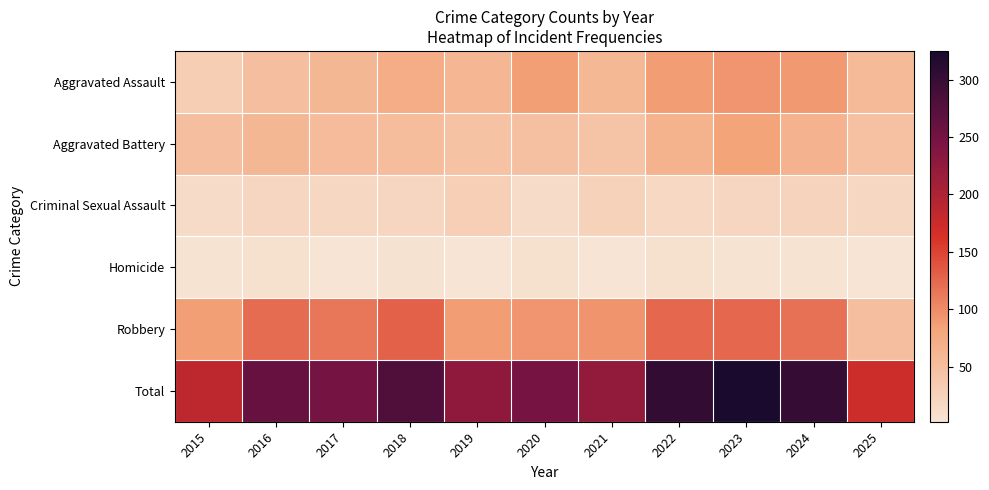

Reading right to left, extract all data points from this chart.

Aggravated Assault: 2025=55	2024=91	2023=93	2022=89	2021=58	2020=87	2019=61	2018=72	2017=59	2016=50	2015=31
Aggravated Battery: 2025=47	2024=64	2023=83	2022=66	2021=43	2020=48	2019=45	2018=52	2017=54	2016=60	2015=50
Criminal Sexual Assault: 2025=19	2024=24	2023=20	2022=18	2021=25	2020=13	2019=29	2018=20	2017=19	2016=20	2015=13
Homicide: 2025=2	2024=4	2023=4	2022=6	2021=2	2020=6	2019=3	2018=5	2017=2	2016=8	2015=4
Robbery: 2025=50	2024=119	2023=125	2022=125	2021=95	2020=94	2019=89	2018=130	2017=115	2016=123	2015=87
Total: 2025=173	2024=302	2023=325	2022=304	2021=223	2020=248	2019=227	2018=279	2017=249	2016=261	2015=185